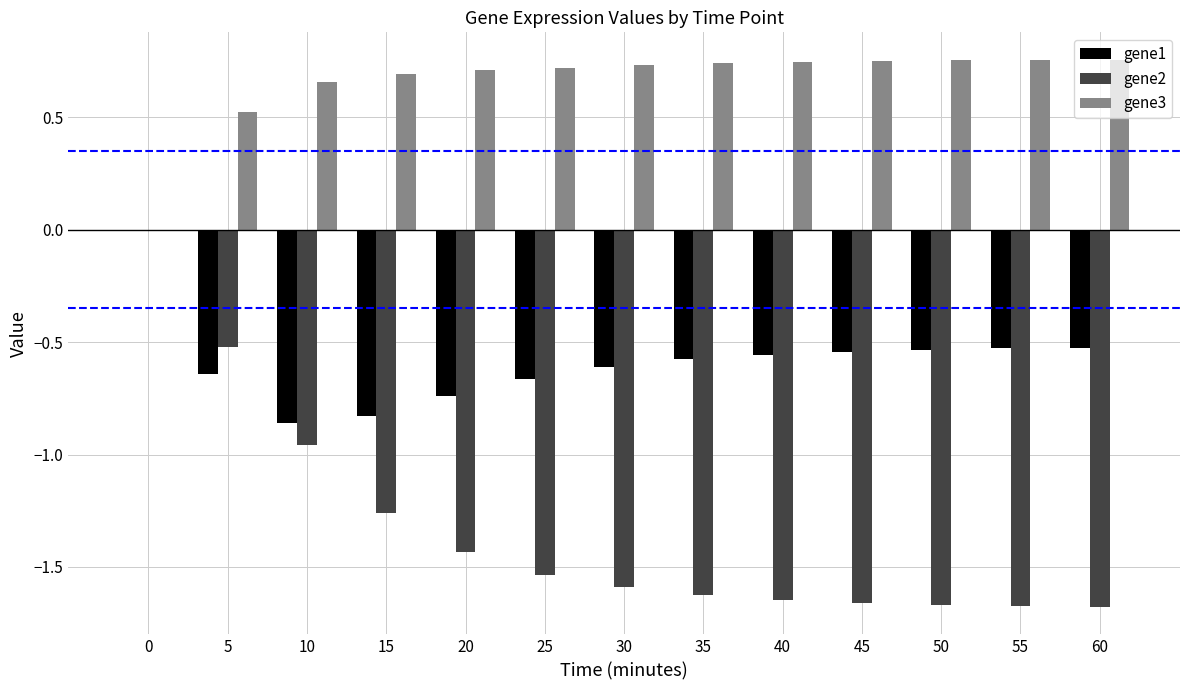

Is it true that gene2 equals -1.7 at 55?

True